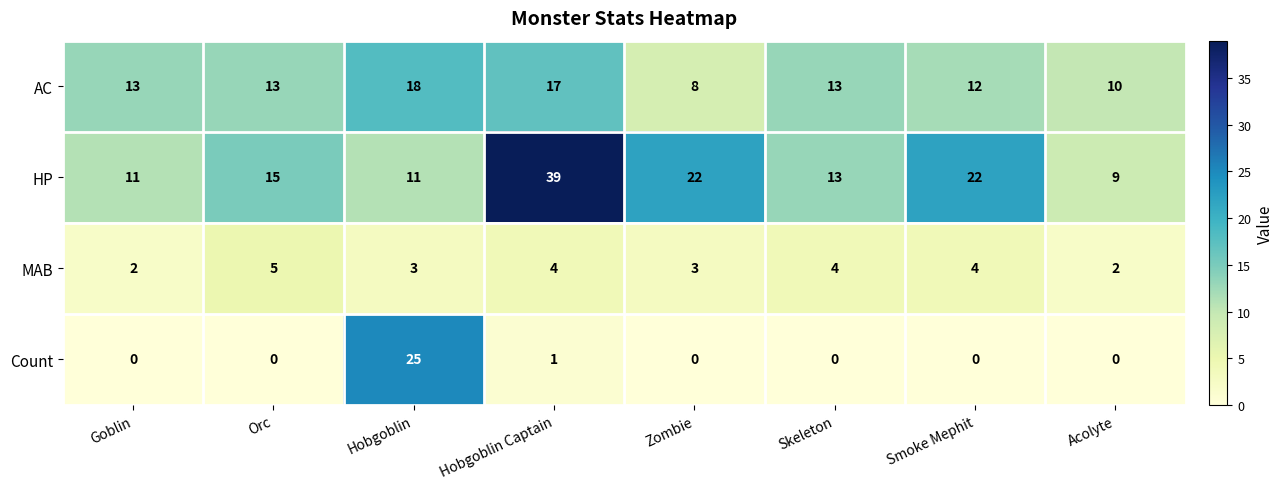

Between Goblin and Zombie, which series saw the biggest shift?

HP